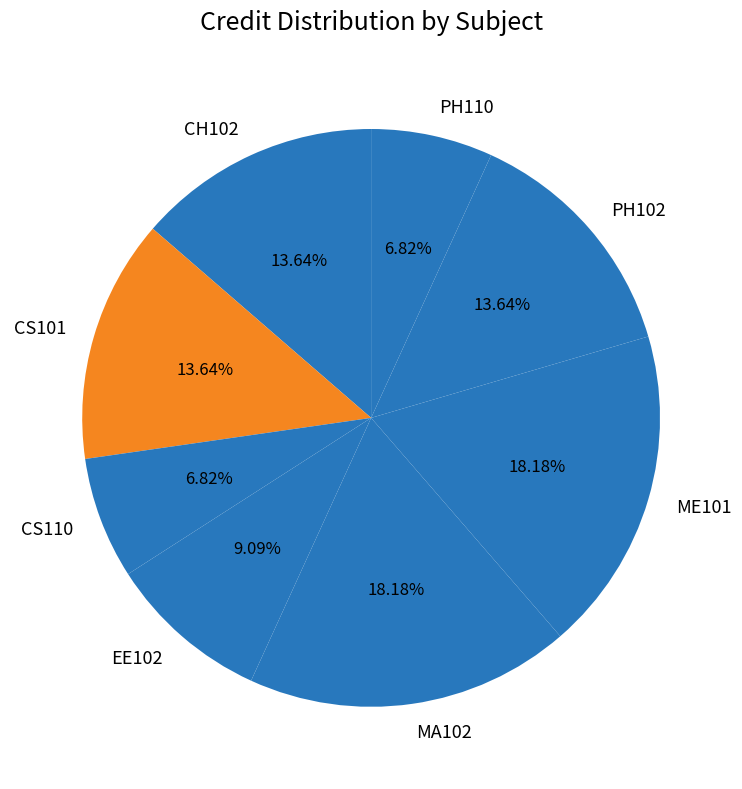

Count the number of slices in the pie.

8